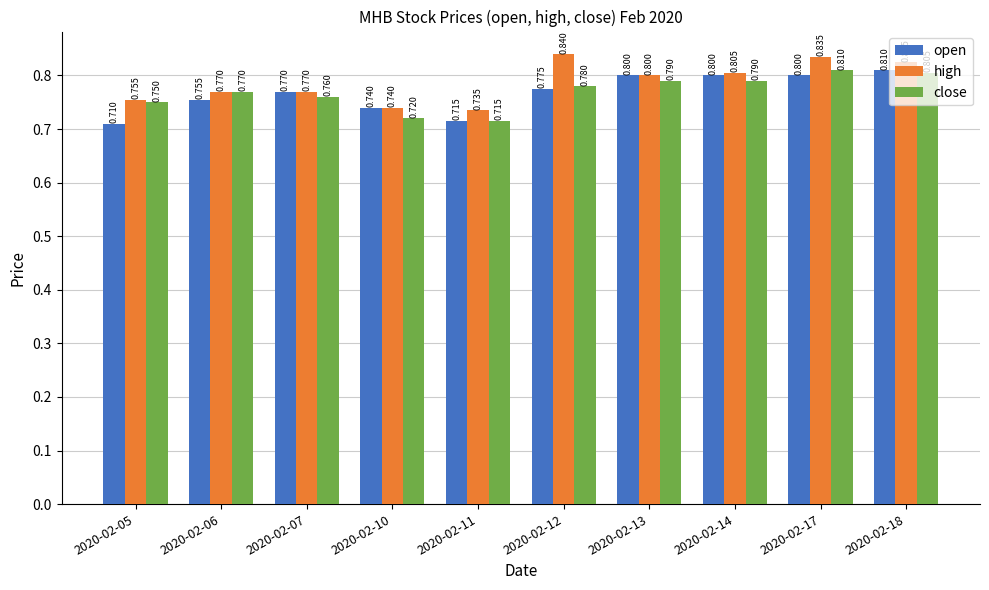

At how many categories does at least one series exceed 0?

10